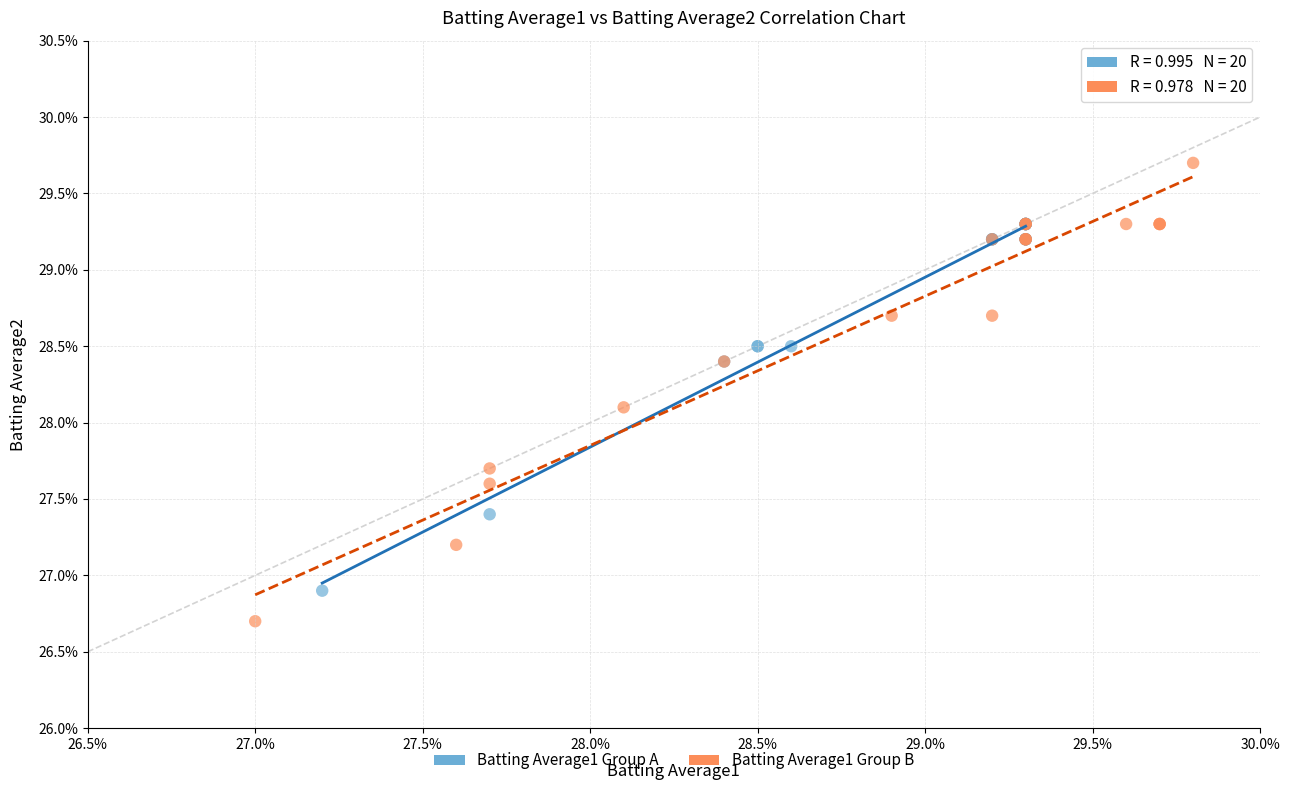

Which series contains the highest Y value?

Batting Average1 Group B